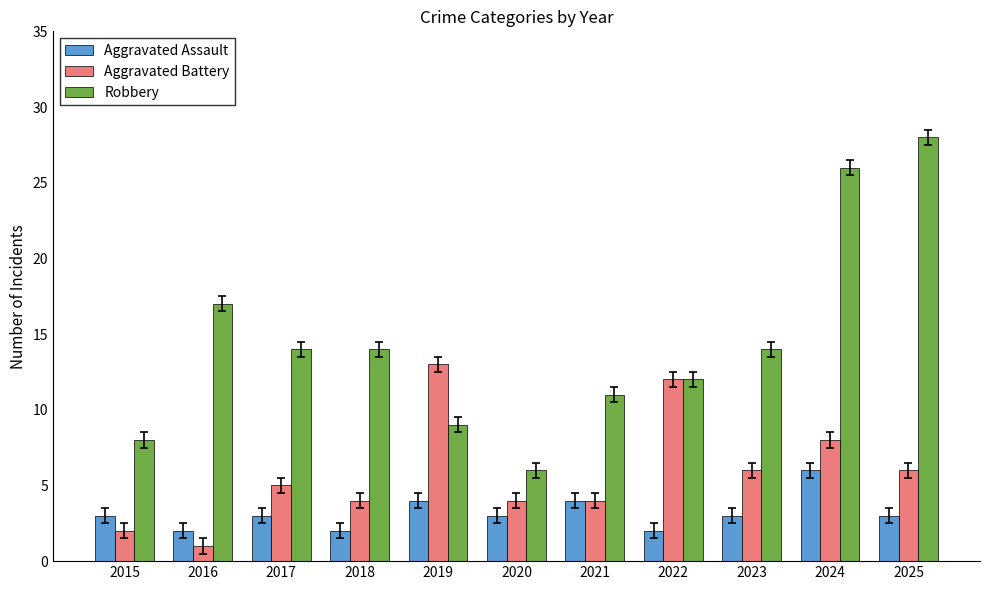

List the series in order of their peak value, highest first.

Robbery, Aggravated Battery, Aggravated Assault